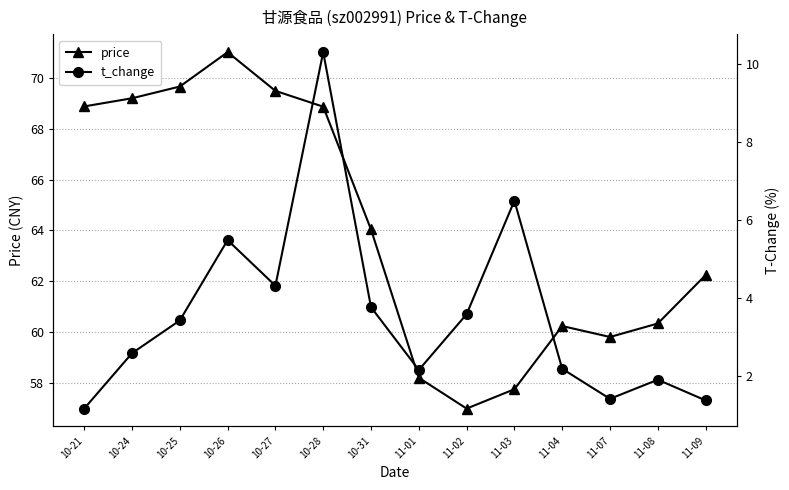

What position from the left is 10-25?

3